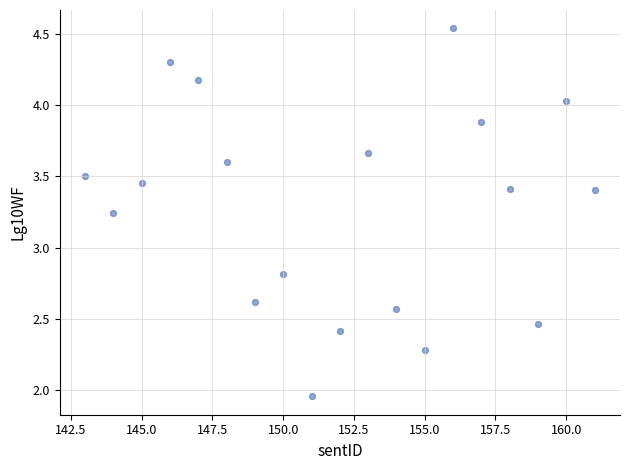

What Y value in the scatter plot is closest to 3?

2.8